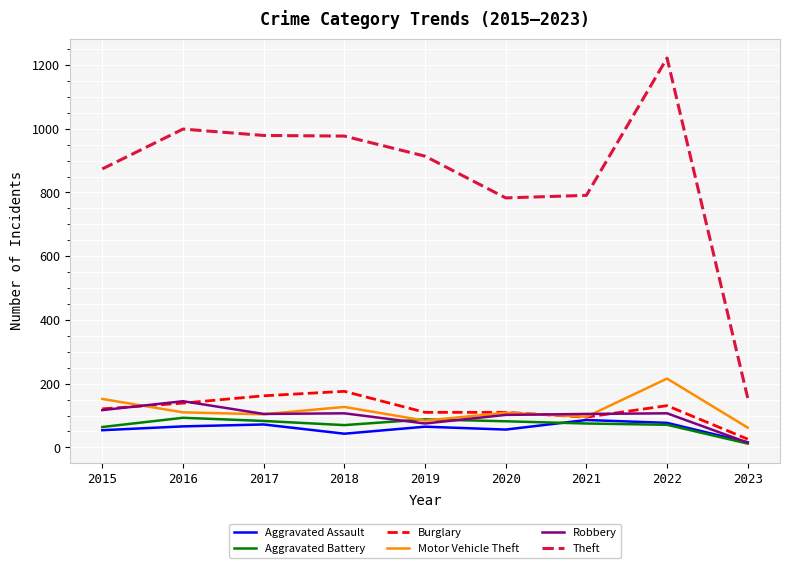

What is the difference between the highest and lowest values at 2015?

820